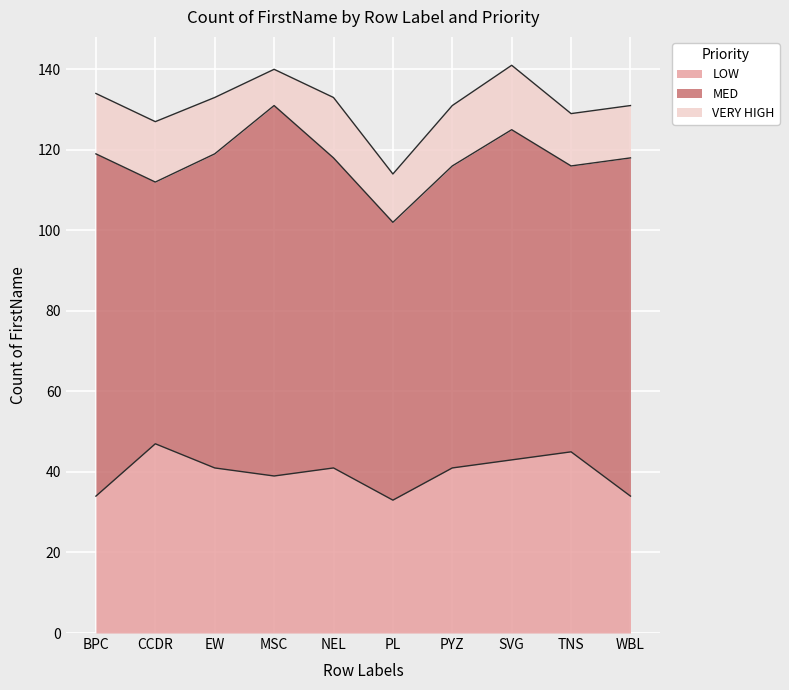

What is the maximum value for LOW?

47